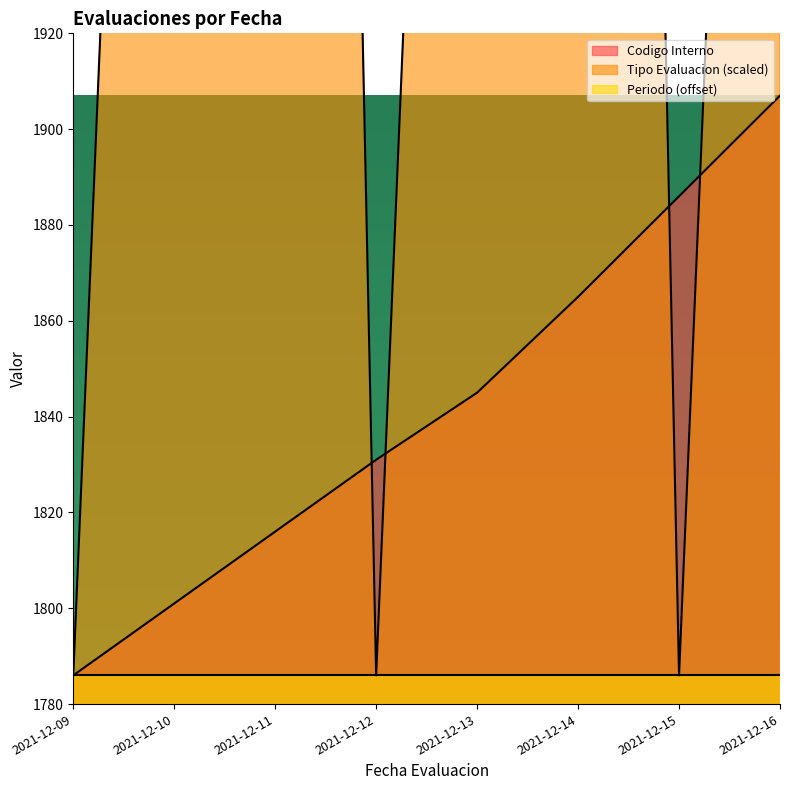

Where do Tipo Evaluacion and Codigo Interno first cross each other?

2021-12-11 and 2021-12-12